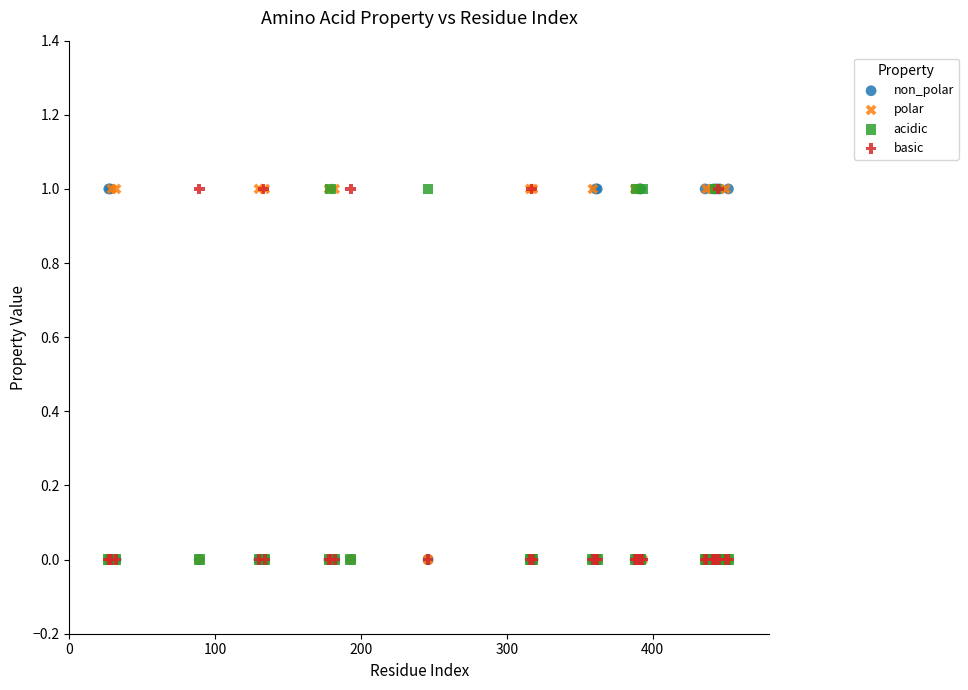

What are all the series names shown in the legend?

non_polar, polar, acidic, basic